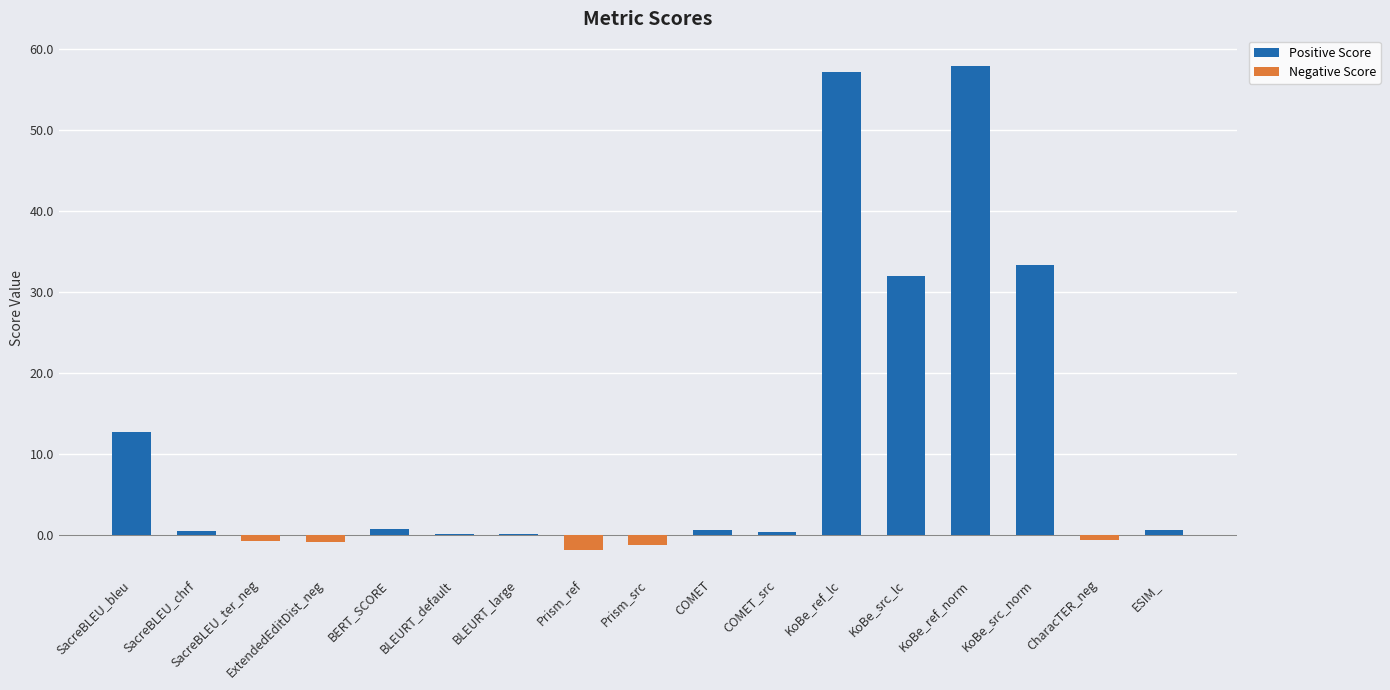

Rank the categories by value from lowest to highest.

Prism_ref, Prism_src, ExtendedEditDist_neg, SacreBLEU_ter_neg, CharacTER_neg, BLEURT_default, BLEURT_large, COMET_src, SacreBLEU_chrf, ESIM_, COMET, BERT_SCORE, SacreBLEU_bleu, KoBe_src_lc, KoBe_src_norm, KoBe_ref_lc, KoBe_ref_norm